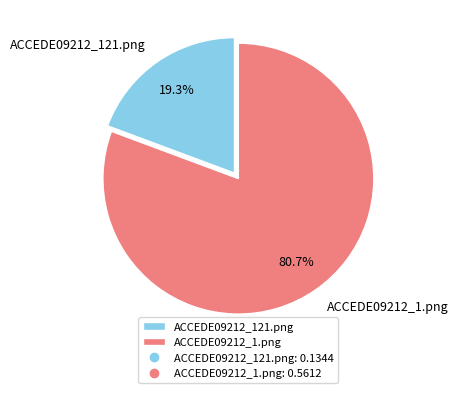

What portion of the pie excludes ACCEDE09212_1.png?

19.3%